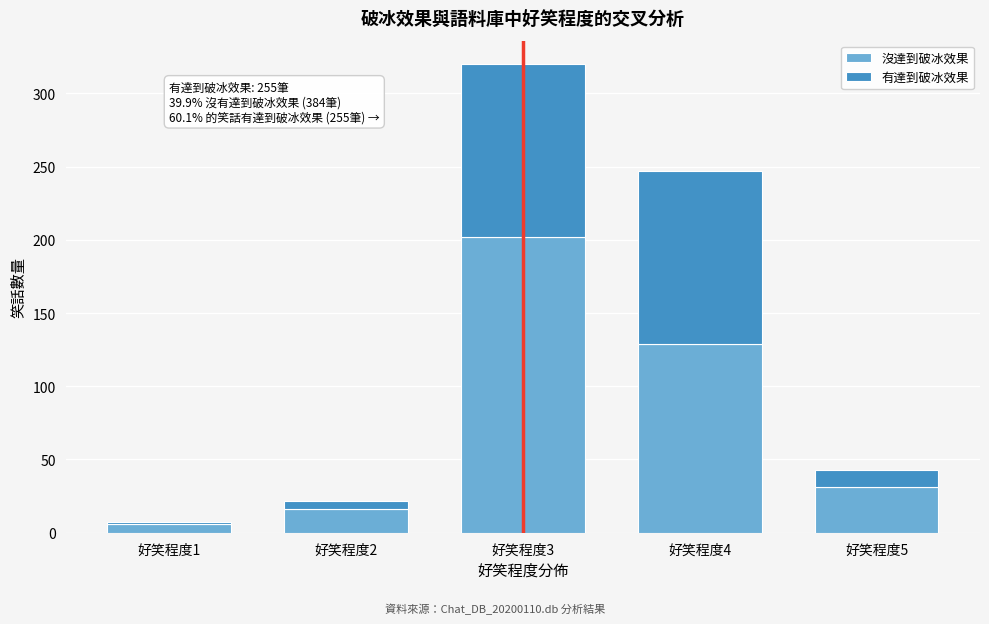

Reading left to right, list the values for the 沒達到破冰效果 series.

好笑程度1=6	好笑程度2=16	好笑程度3=202	好笑程度4=129	好笑程度5=31